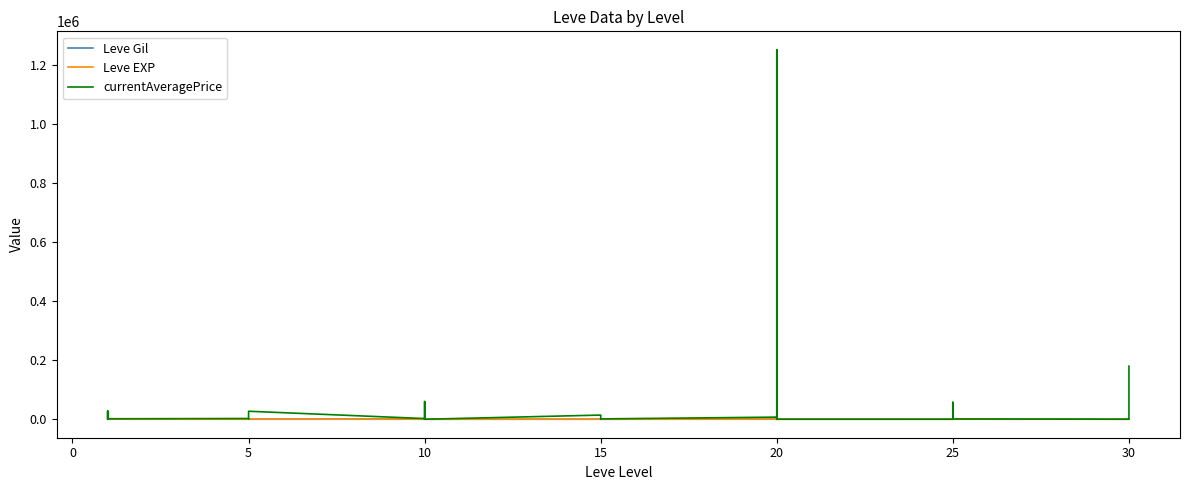

Which series has the largest range (max minus min)?

currentAveragePrice